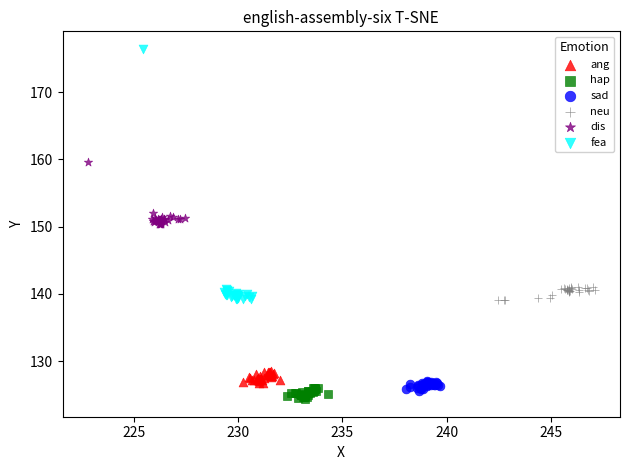

What are all the series names shown in the legend?

ang, hap, sad, neu, dis, fea